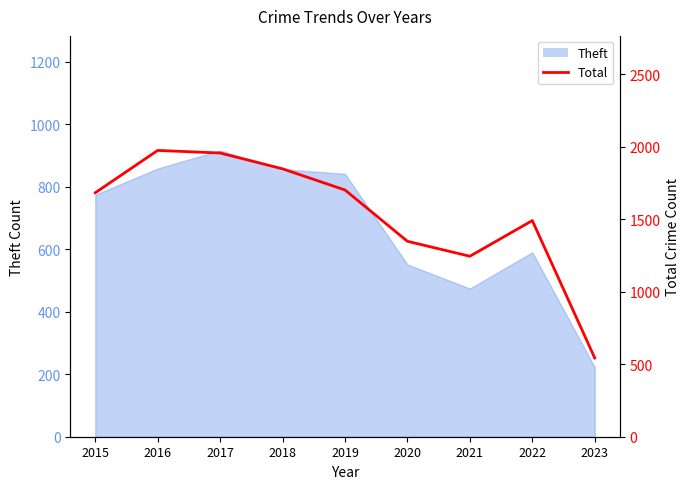

What is the average value?

1532